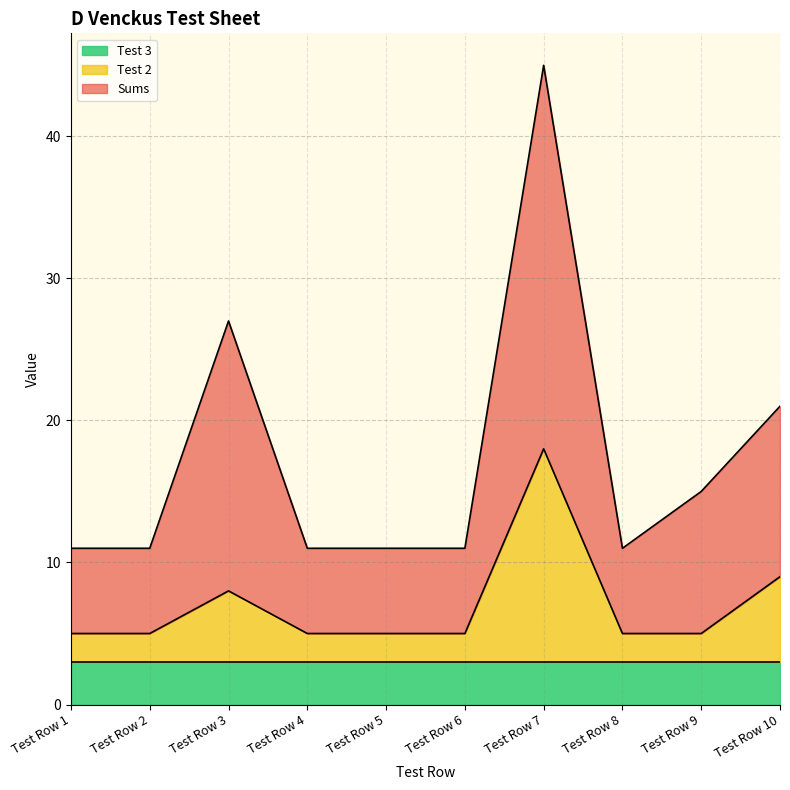

At which category does Sums reach its first local valley?

Test Row 8